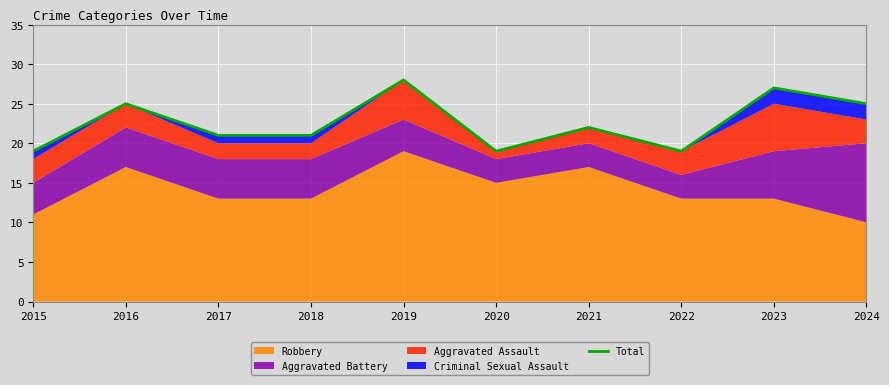

Reading left to right, transcribe all the data shown in this chart.

19	25	21	21	28	19	22	19	27	25